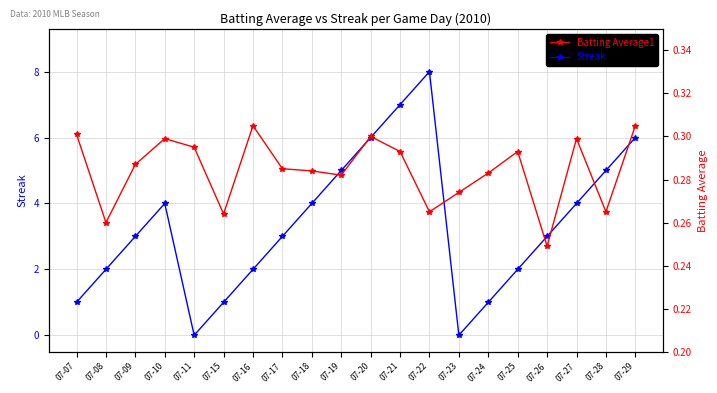

How many series are shown in this chart?

2